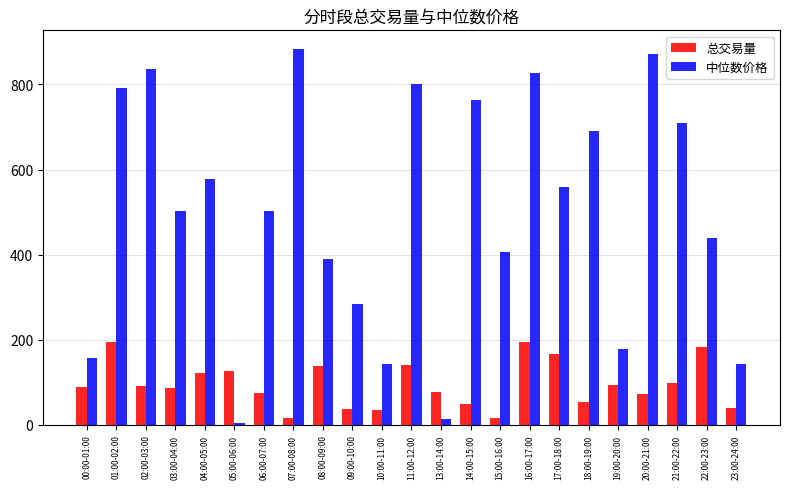

How many data points in 中位数价格 are less than 502?

11